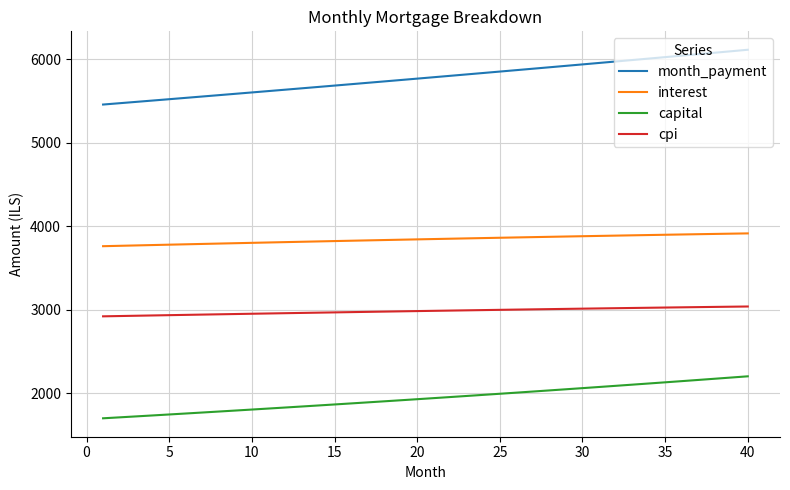

What is the lowest value of the month_payment series?

5458.9